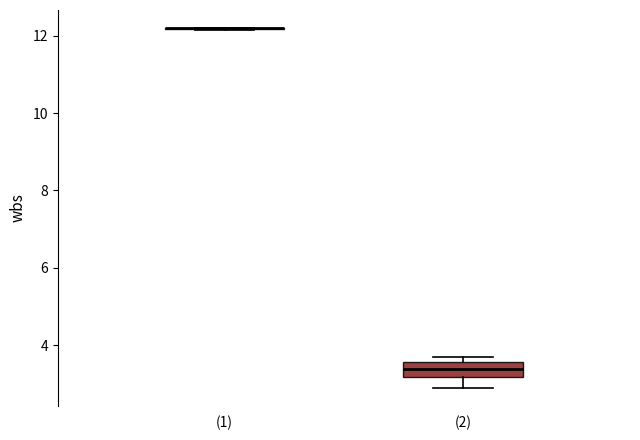

Reading left to right, transcribe this box plot: for each box, give where its median line is, the range the box spans, and where its two whiskers end, as read against the y-axis. The values are not printed on the chart, so give them approximately, as read against the axis.

(1): box collapsed to a line at 12.2, whiskers 12.2 to 12.2
(2): median 3.4, box 3.2 to 3.6, whiskers 2.8 to 3.8